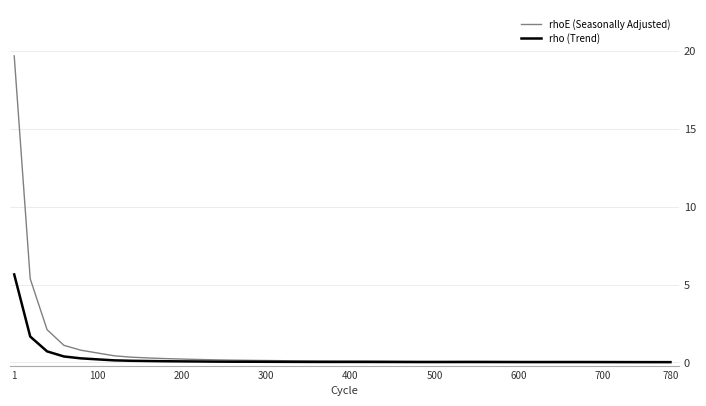

At how many categories does at least one series exceed 18?

1